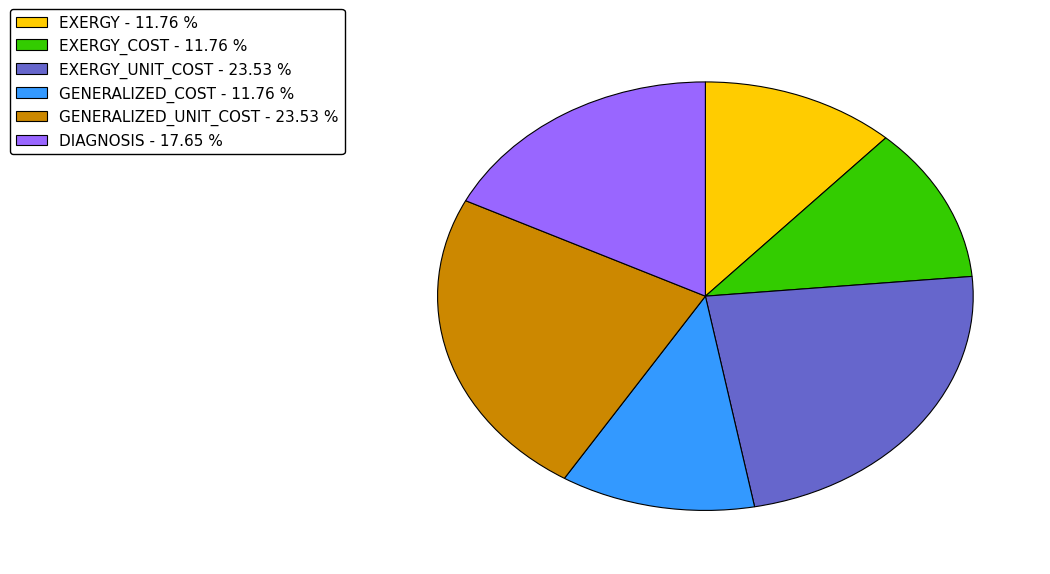

What is the ratio of the value at DIAGNOSIS - 17.65 % to the value at EXERGY_COST - 11.76 %?

1.5